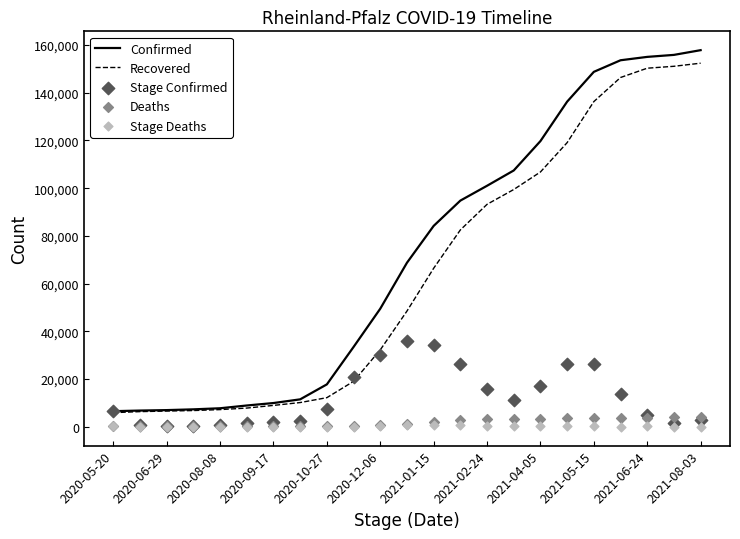

Is the value of Recovered at 2021-02-24 greater than the value of Confirmed at 2021-05-15?

No